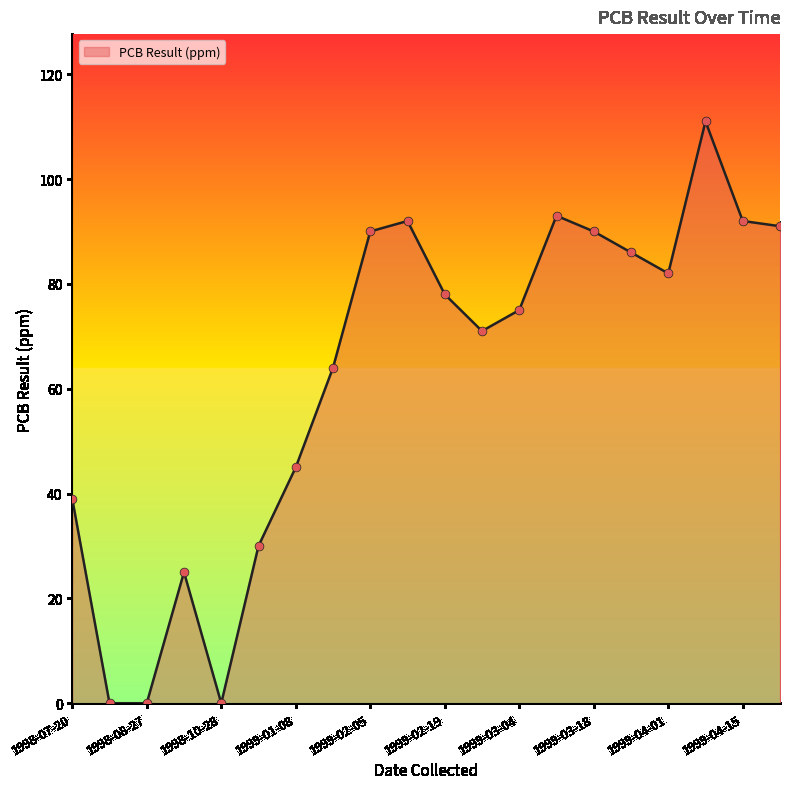

What is the difference between the maximum and minimum values?

111